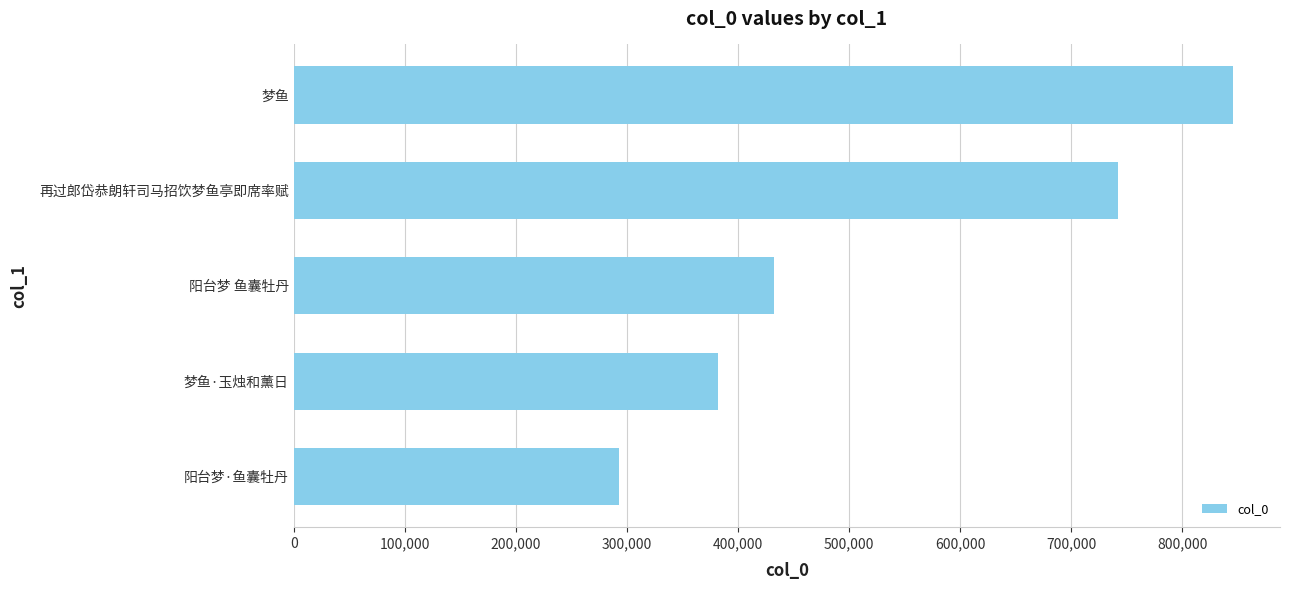

What is the difference between the values at 阳台梦 鱼囊牡丹 and 梦鱼·玉烛和薰日?

50076